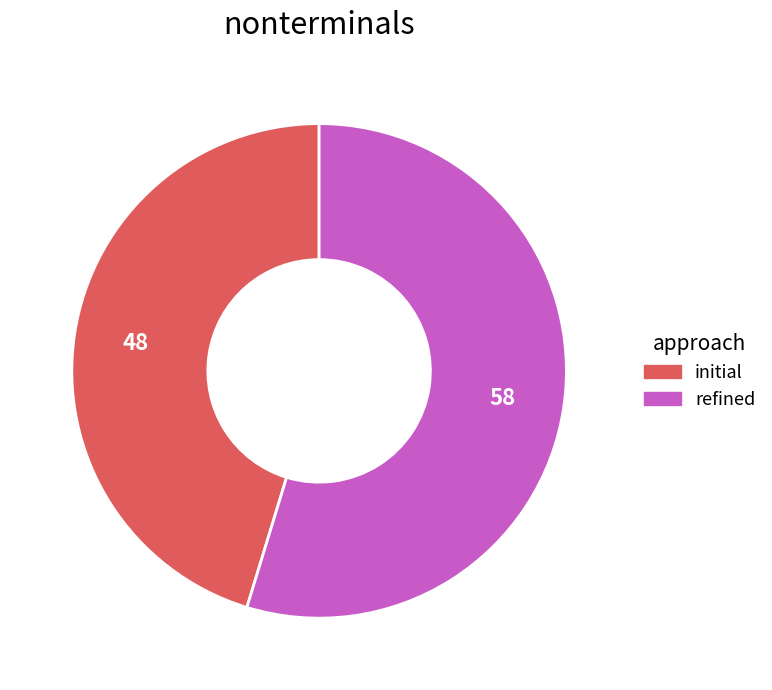

Which slice is the largest?

refined